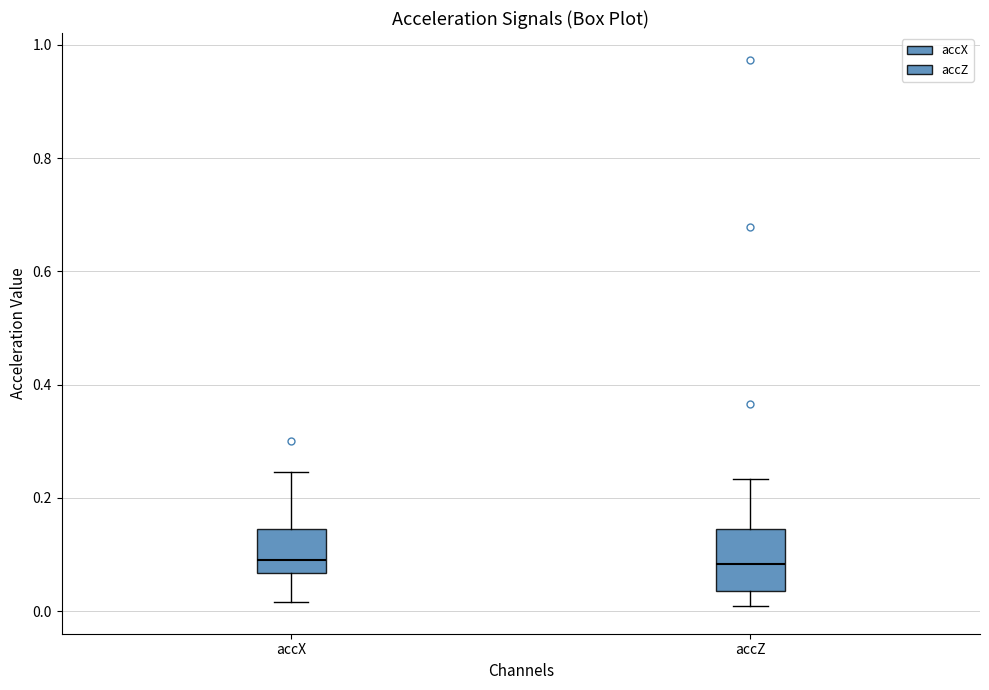

Reading left to right, transcribe this box plot: for each box, give where its median line is, the range the box spans, and where its two whiskers end, as read against the y-axis. The values are not printed on the chart, so give them approximately, as read against the axis.

accX: median 0.10, box 0.06 to 0.14, whiskers 0.02 to 0.24
accZ: median 0.08, box 0.04 to 0.14, whiskers 0.00 to 0.24